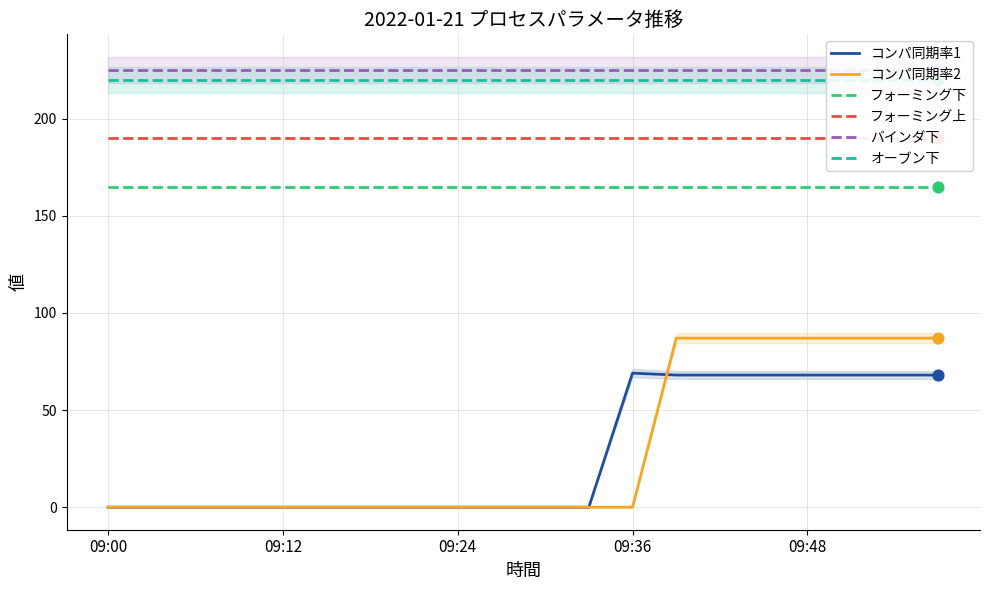

Which series has the largest total across all categories?

バインダ下